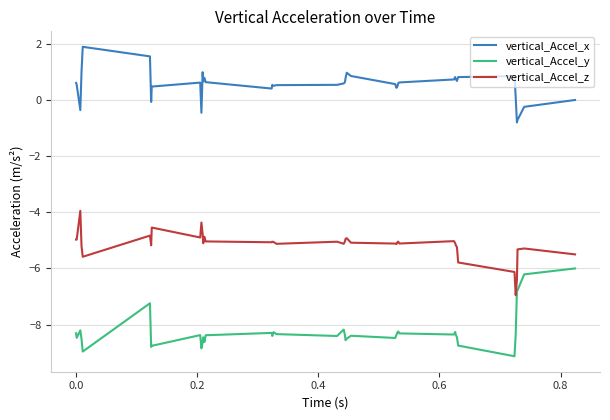

Rank the series by their average value, from highest to lowest.

vertical_Accel_x, vertical_Accel_z, vertical_Accel_y